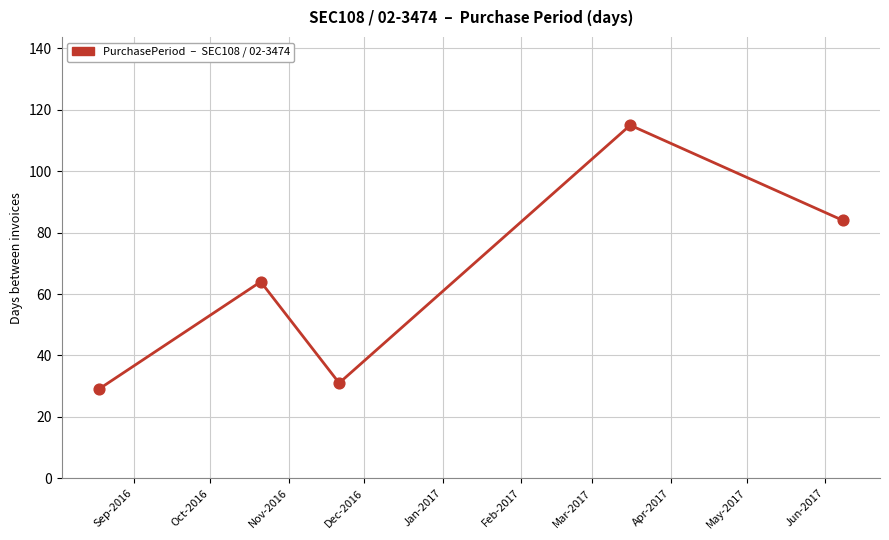

What is the minimum value shown in the chart?

29